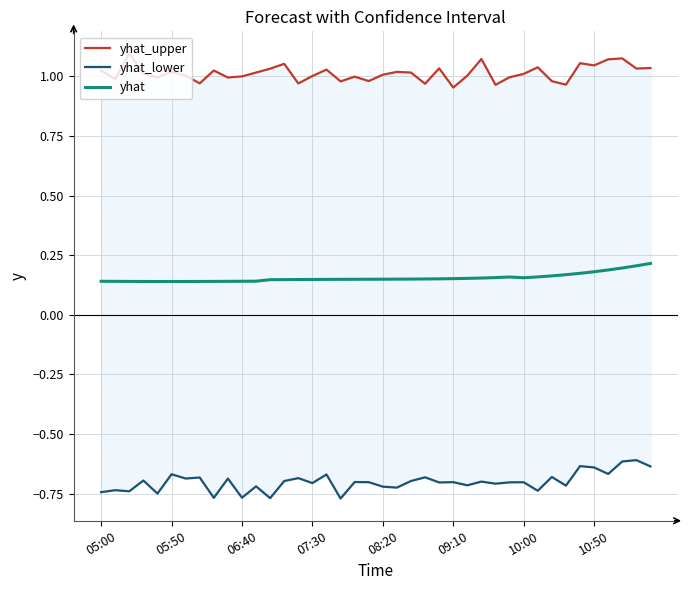

The value of yhat at 11 is 0.1. True or false?

True